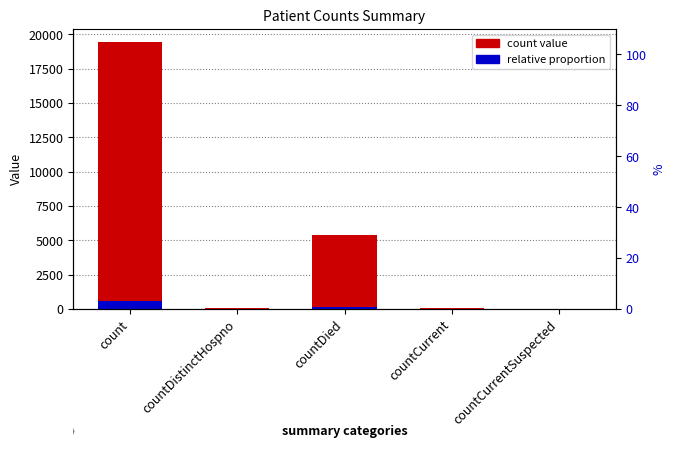

Reading left to right, list all the values displayed in this chart.

count value: count=19420.0	countDistinctHospno=38.0	countDied=5357.0	countCurrent=60.0	countCurrentSuspected=0.0
relative proportion: count=582.6	countDistinctHospno=1.1	countDied=160.7	countCurrent=1.8	countCurrentSuspected=0.0